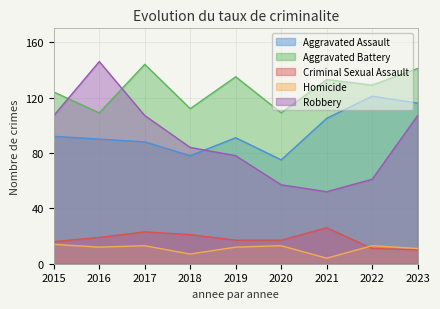

Rank the series at 2015 from lowest to highest value.

Homicide, Criminal Sexual Assault, Aggravated Assault, Robbery, Aggravated Battery